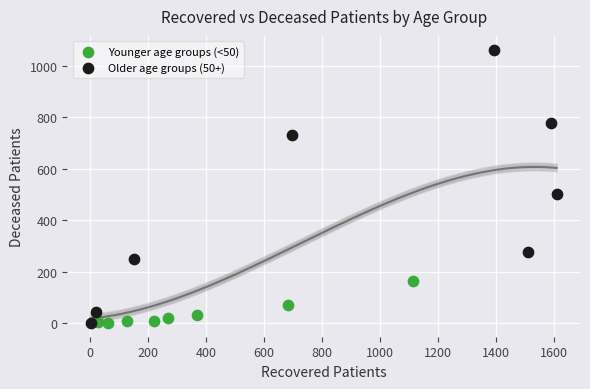

Which series contains the highest Y value?

Older age groups (50+)